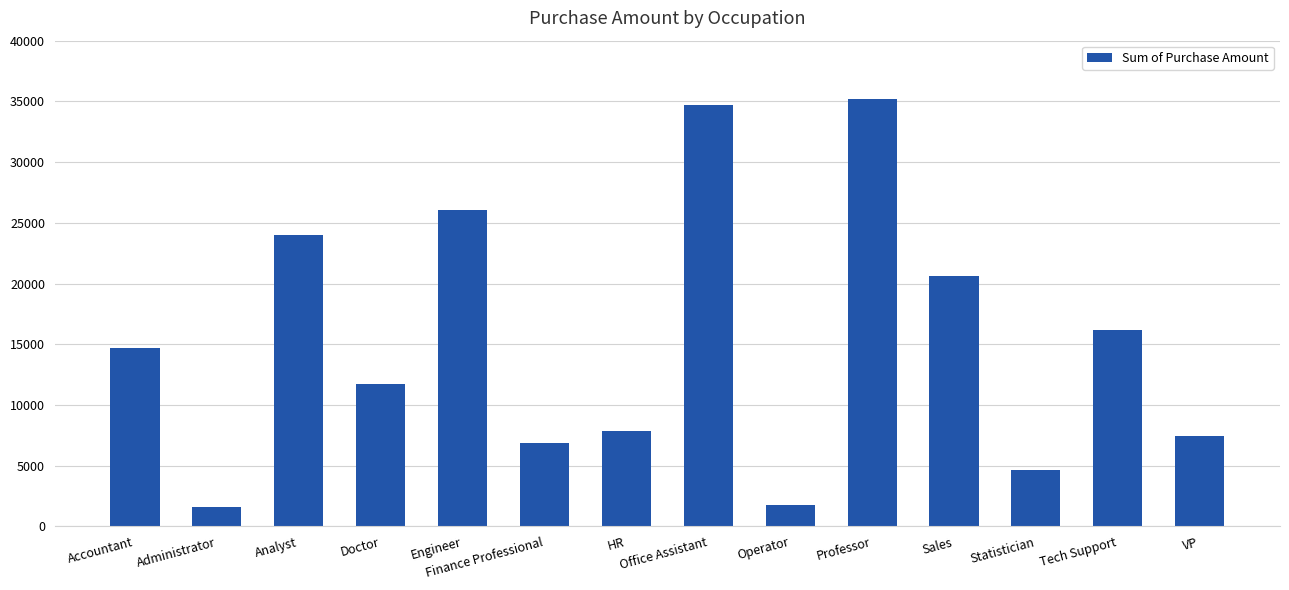

What is the value of the 13th bar from the left?

16165